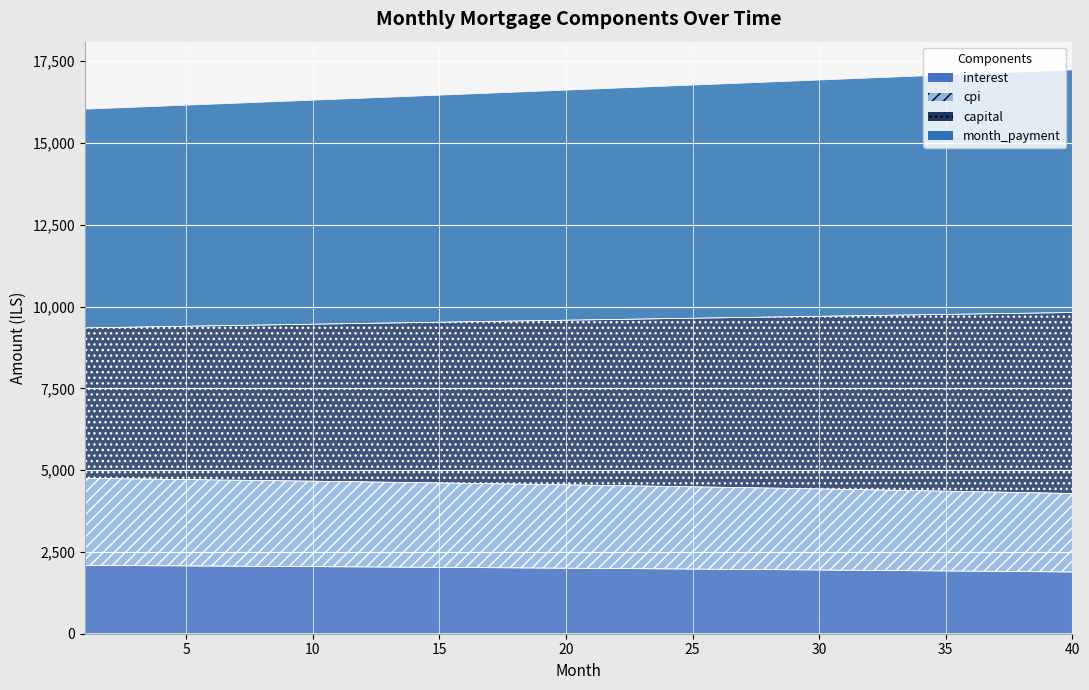

Reading left to right, list all the values displayed in this chart.

interest: 1=2088.9	2=2084.9	3=2080.8	4=2076.6	5=2072.4	6=2068.2	7=2063.8	8=2059.5	9=2055.0	10=2050.5	11=2046.0	12=2041.4	13=2036.7	14=2032.0	15=2027.2	16=2022.3	17=2017.4	18=2012.4	19=2007.4	20=2002.3	21=1997.1	22=1991.9	23=1986.6	24=1981.2	25=1975.8	26=1970.3	27=1964.7	28=1959.1	29=1953.4	30=1947.7	31=1941.8	32=1936.0	33=1930.0	34=1924.0	35=1917.9	36=1911.7	37=1905.5	38=1899.2	39=1892.8	40=1886.3
cpi: 1=2661.5	2=2656.3	3=2651.0	4=2645.6	5=2640.2	6=2634.7	7=2629.1	8=2623.4	9=2617.7	10=2611.9	11=2606.0	12=2600.1	13=2594.0	14=2587.9	15=2581.7	16=2575.4	17=2569.1	18=2562.6	19=2556.1	20=2549.5	21=2542.8	22=2536.1	23=2529.2	24=2522.3	25=2515.3	26=2508.2	27=2501.0	28=2493.7	29=2486.4	30=2478.9	31=2471.4	32=2463.8	33=2456.1	34=2448.3	35=2440.5	36=2432.5	37=2424.4	38=2416.3	39=2408.1	40=2399.7
capital: 1=4596.8	2=4618.6	3=4640.6	4=4662.7	5=4684.9	6=4707.1	7=4729.5	8=4752.0	9=4774.6	10=4797.3	11=4820.1	12=4843.1	13=4866.1	14=4889.2	15=4912.5	16=4935.8	17=4959.3	18=4982.9	19=5006.6	20=5030.4	21=5054.3	22=5078.4	23=5102.5	24=5126.8	25=5151.1	26=5175.6	27=5200.3	28=5225.0	29=5249.8	30=5274.8	31=5299.9	32=5325.1	33=5350.4	34=5375.9	35=5401.4	36=5427.1	37=5452.9	38=5478.9	39=5504.9	40=5531.1
month_payment: 1=6685.7	2=6703.5	3=6721.4	4=6739.3	5=6757.3	6=6775.3	7=6793.4	8=6811.5	9=6829.6	10=6847.9	11=6866.1	12=6884.4	13=6902.8	14=6921.2	15=6939.6	16=6958.1	17=6976.7	18=6995.3	19=7014.0	20=7032.7	21=7051.4	22=7070.2	23=7089.1	24=7108.0	25=7126.9	26=7145.9	27=7165.0	28=7184.1	29=7203.3	30=7222.5	31=7241.7	32=7261.0	33=7280.4	34=7299.8	35=7319.3	36=7338.8	37=7358.4	38=7378.0	39=7397.7	40=7417.4